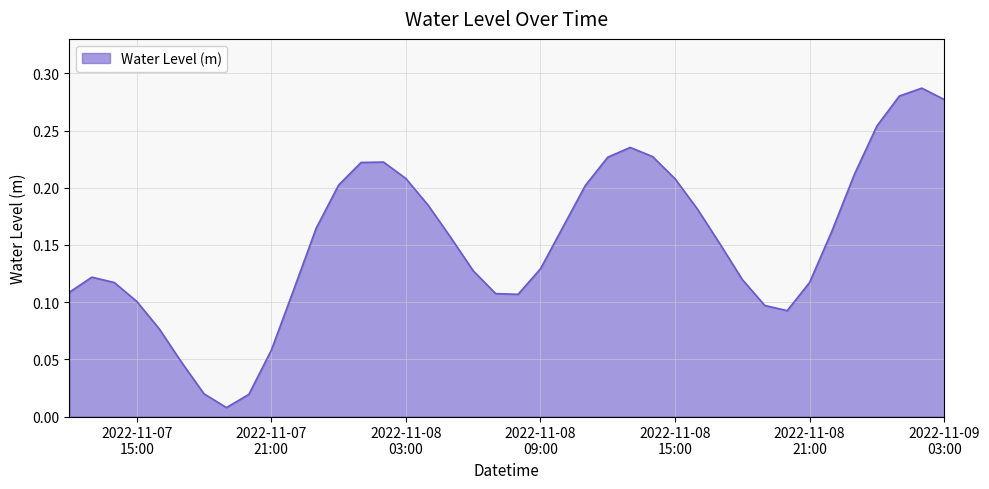

Is this an area chart (filled region under the line)?

Yes